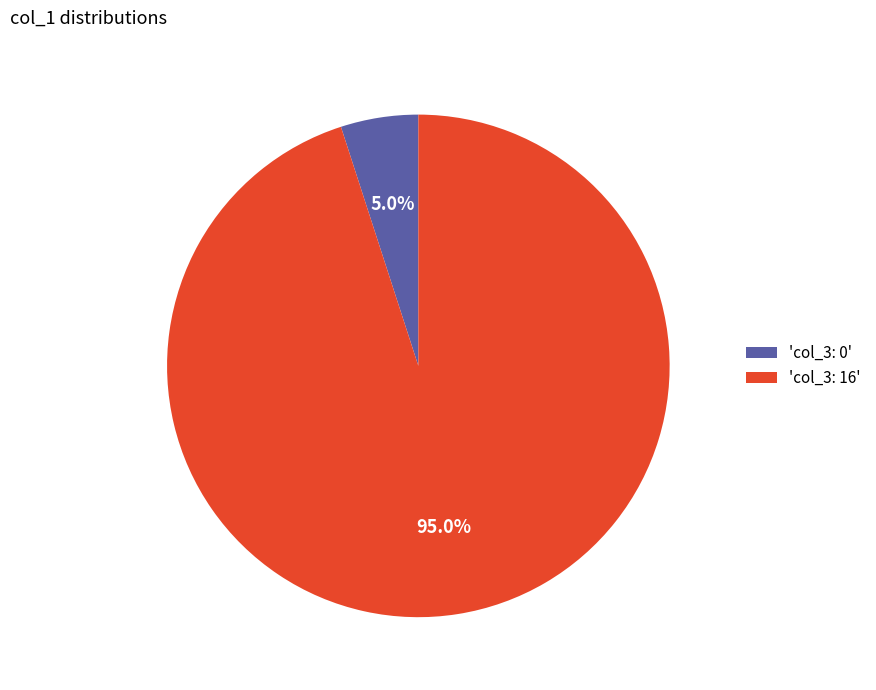

Which slice is the largest?

'col_3: 16'